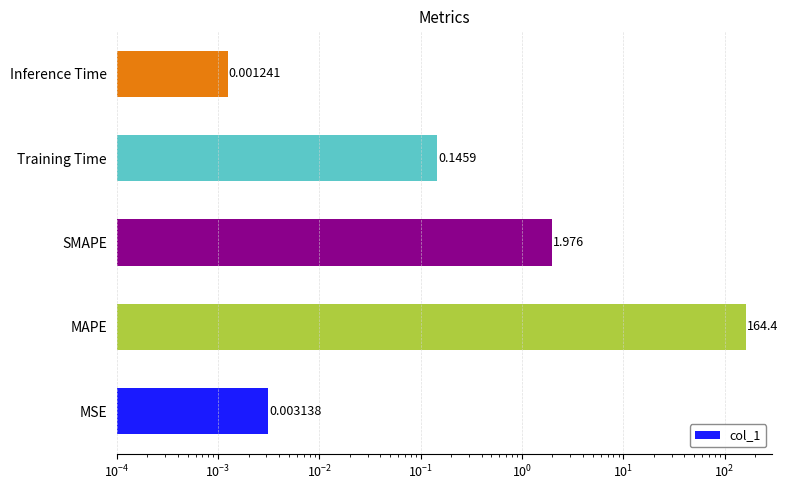

Reading right to left, list all the values displayed in this chart.

0.0	0.1	2.0	164.4	0.0